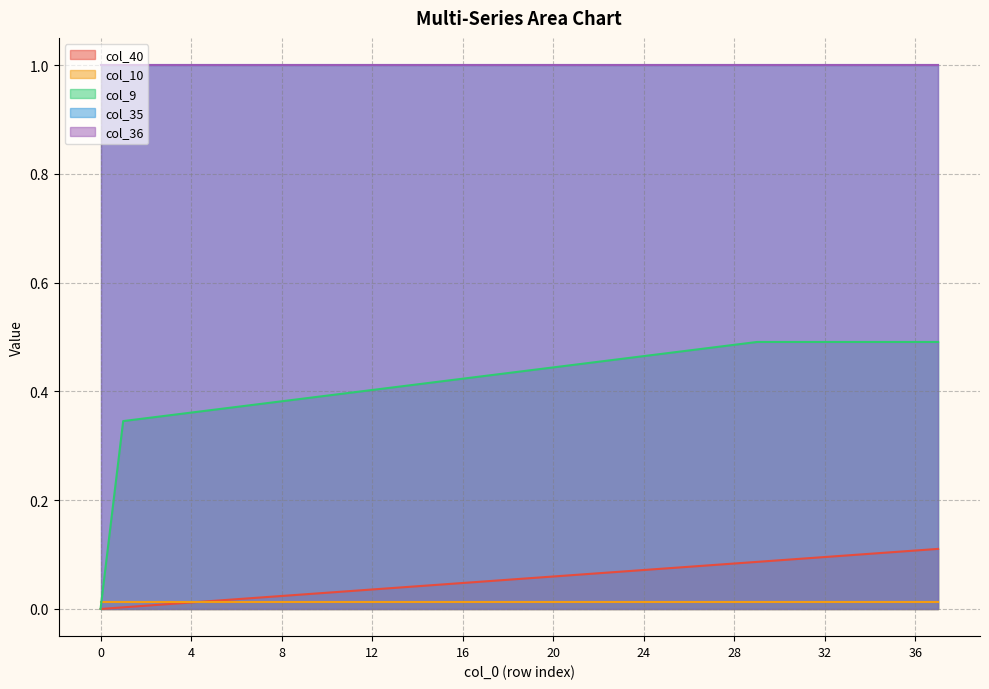

The value of col_10 at 35 is 0.0. True or false?

True